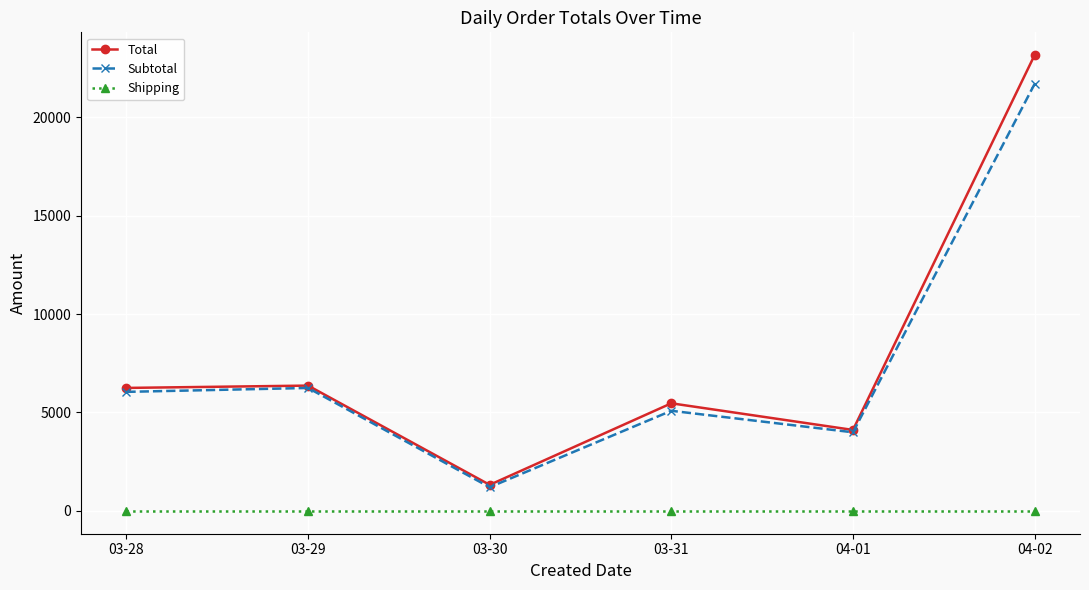

How many categories are shown in the chart?

6